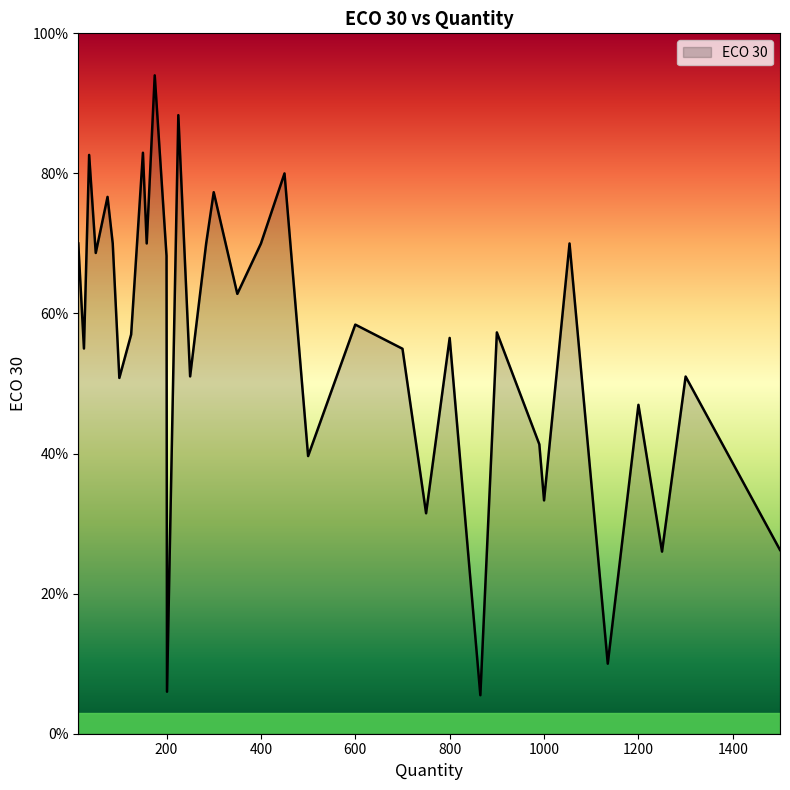

Rank the categories by value from lowest to highest.

865, 201, 1135, 1250, 1500, 750, 1000, 500, 990, 1200, 100, 1300, 250, 700, 25, 800, 125, 900, 600, 400, 200, 50, 350, 13, 86, 158, 284, 1054, 75, 300, 450, 36, 150, 225, 175